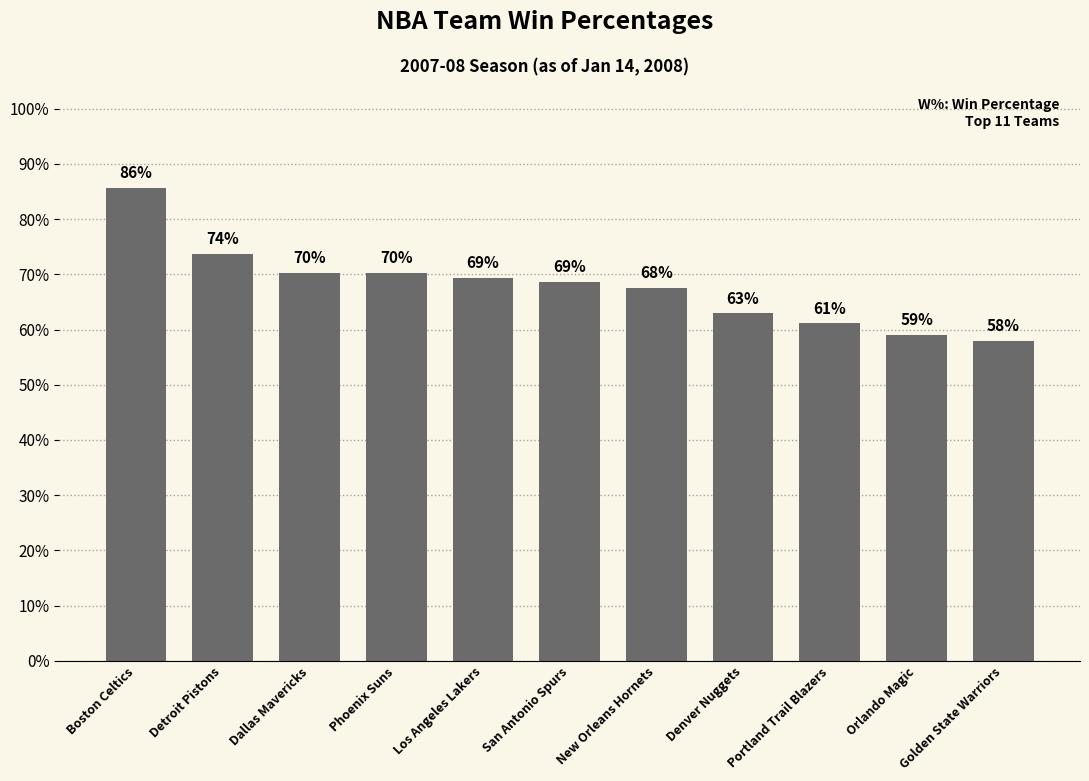

List the labels in order of value, smallest first.

Golden State Warriors, Orlando Magic, Portland Trail Blazers, Denver Nuggets, New Orleans Hornets, San Antonio Spurs, Los Angeles Lakers, Dallas Mavericks, Phoenix Suns, Detroit Pistons, Boston Celtics